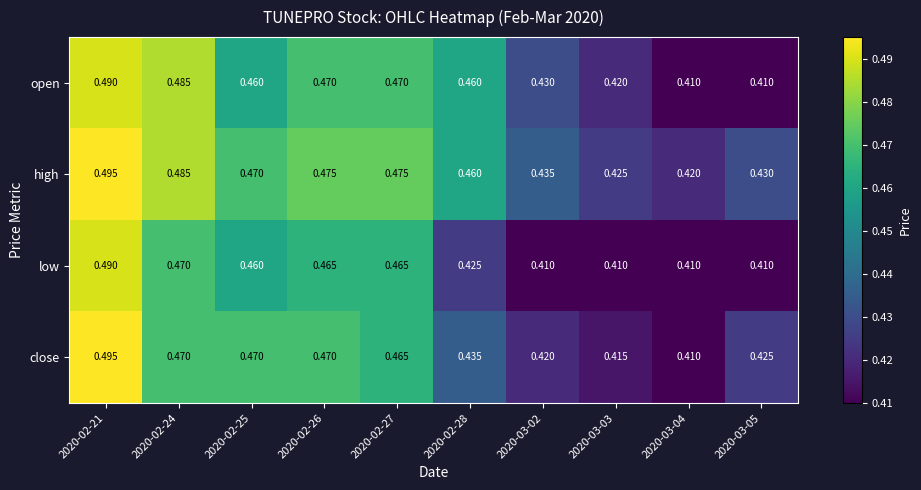

What is the total value across all series at 2020-03-02?

1.7